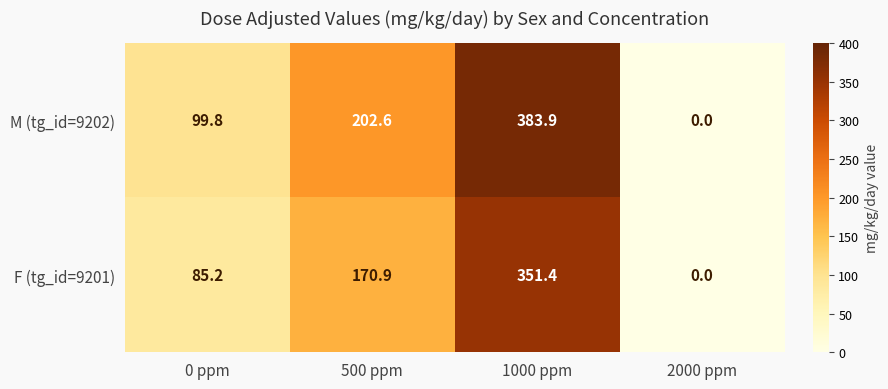

What is the difference between the highest and lowest values at 0 ppm?

14.6